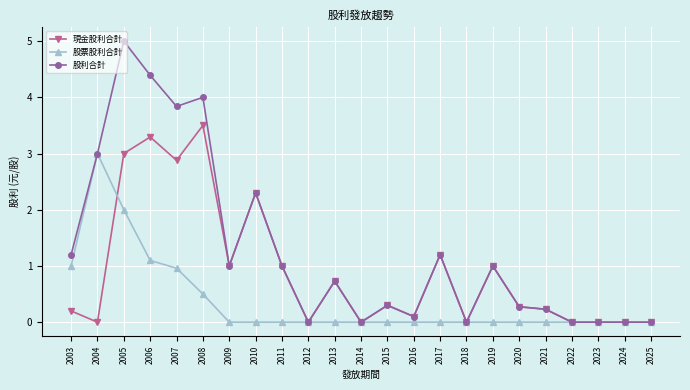

The value of 股票股利合計 at 2024 is 0.0. True or false?

True